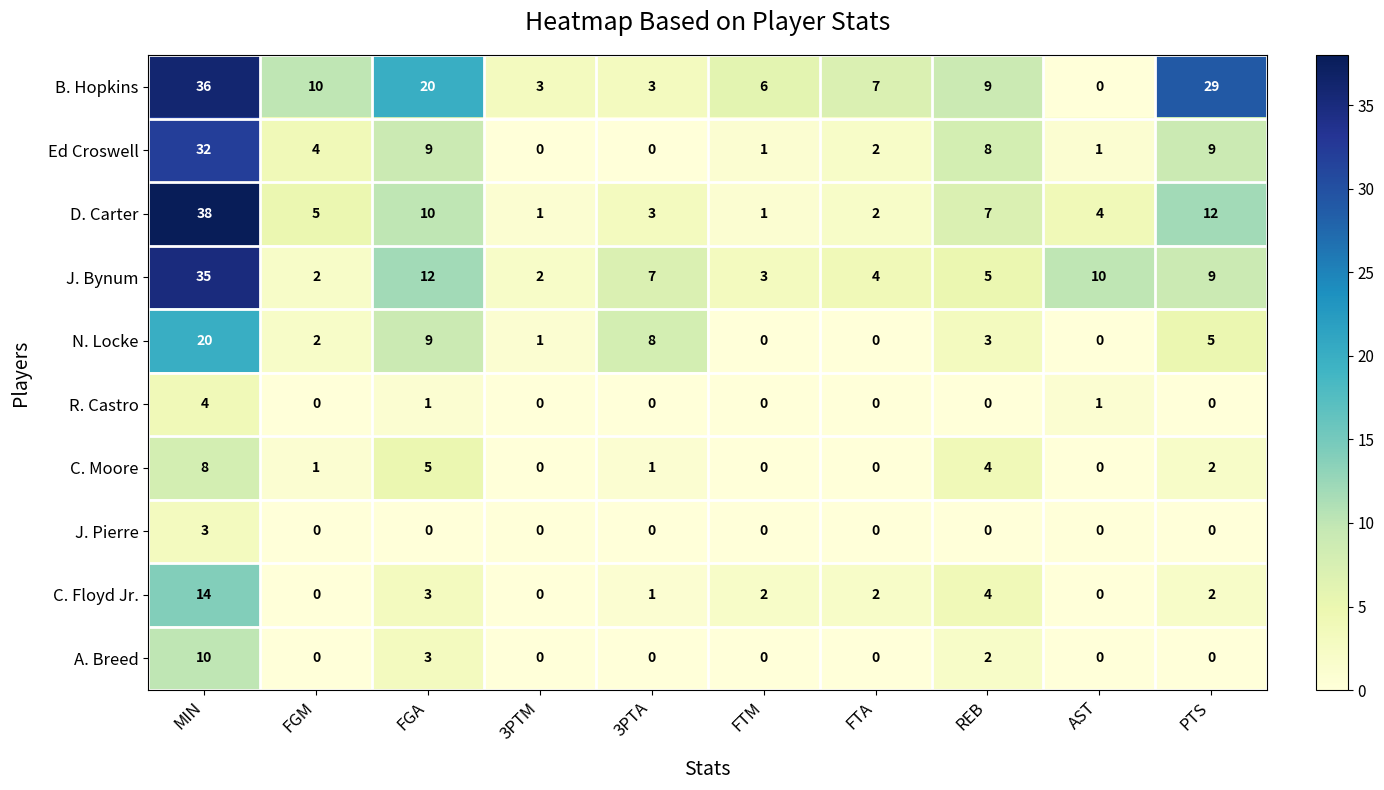

Between 3PTA and FTA, which series saw the biggest shift?

N. Locke